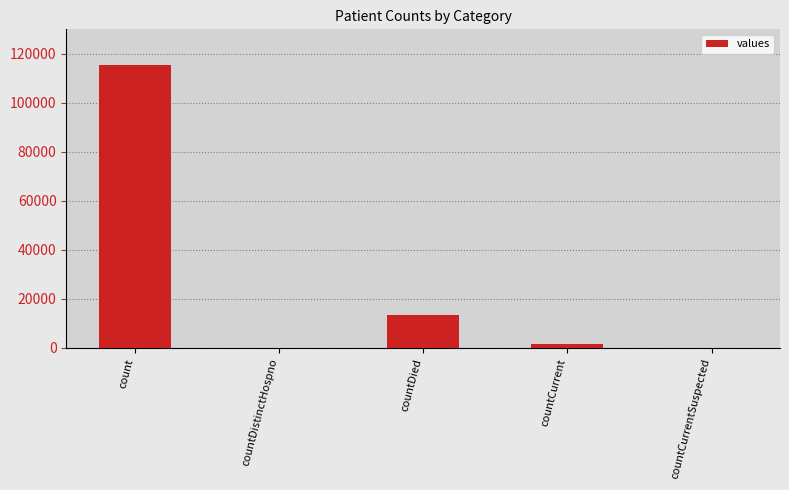

Between countDistinctHospno and countDied, which is larger?

countDied